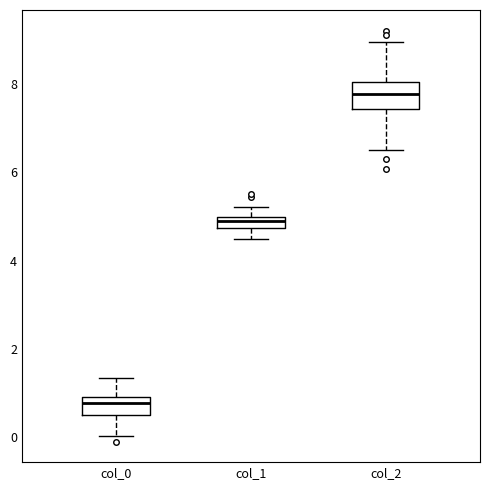

Comparing the boxes themselves (not the whiskers), which one is the tallest?

col_2